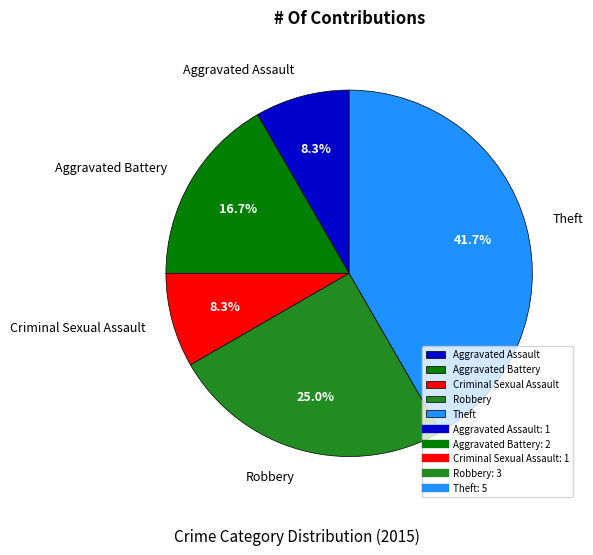

Which category has the biggest portion of the pie?

Theft